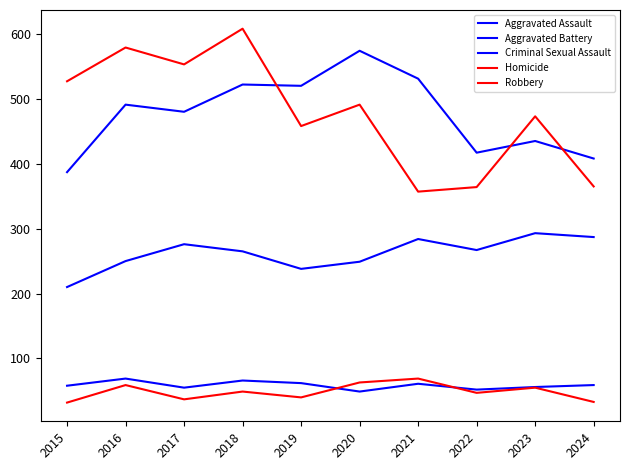

True or false: Robbery has a value of 505 at 2021.

False